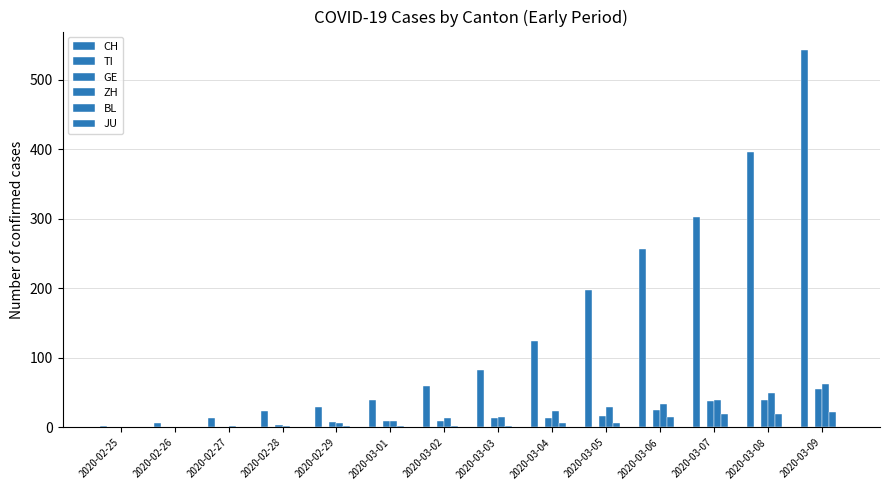

Rank the series by their maximum value, from highest to lowest.

CH, ZH, GE, BL, TI, JU